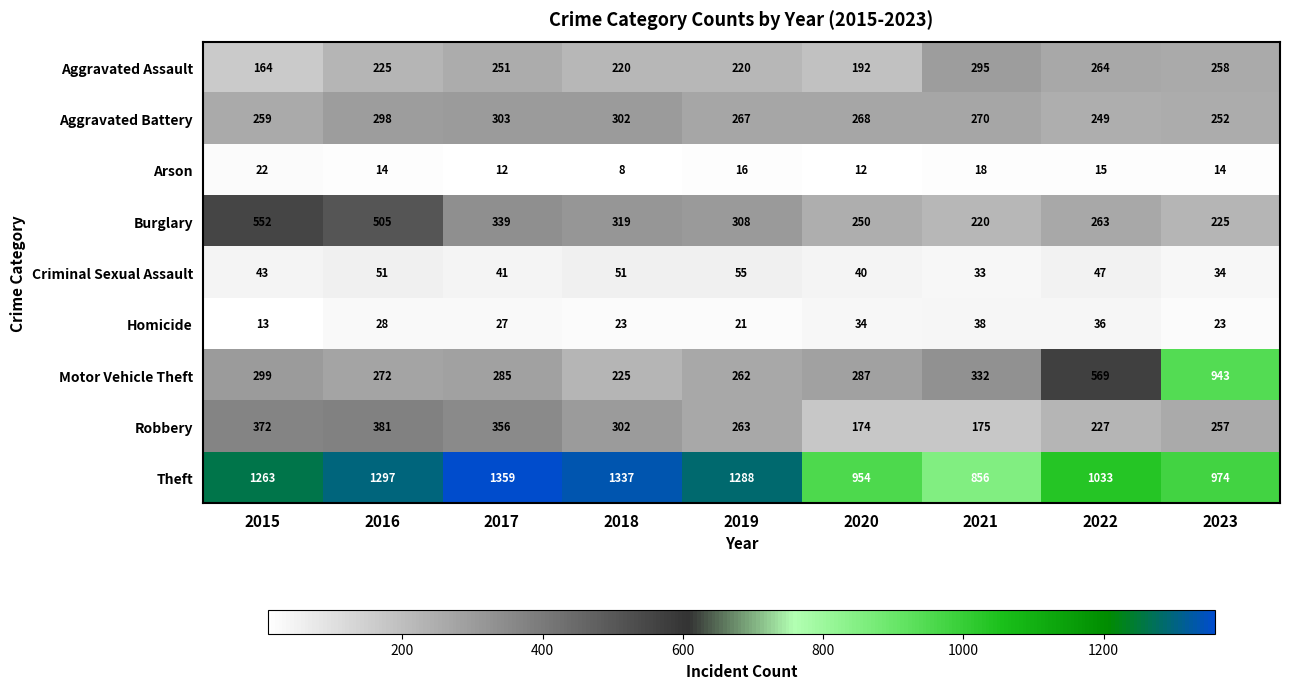

At which category is the sum across all series the highest?

2016